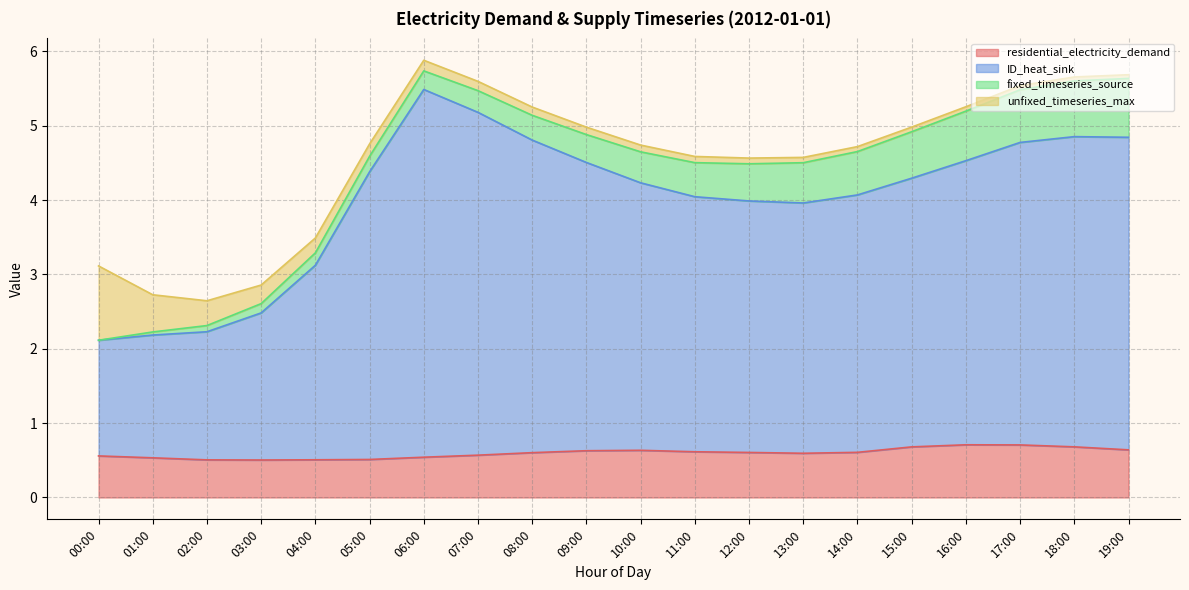

What is the minimum value shown in the chart?

0.5